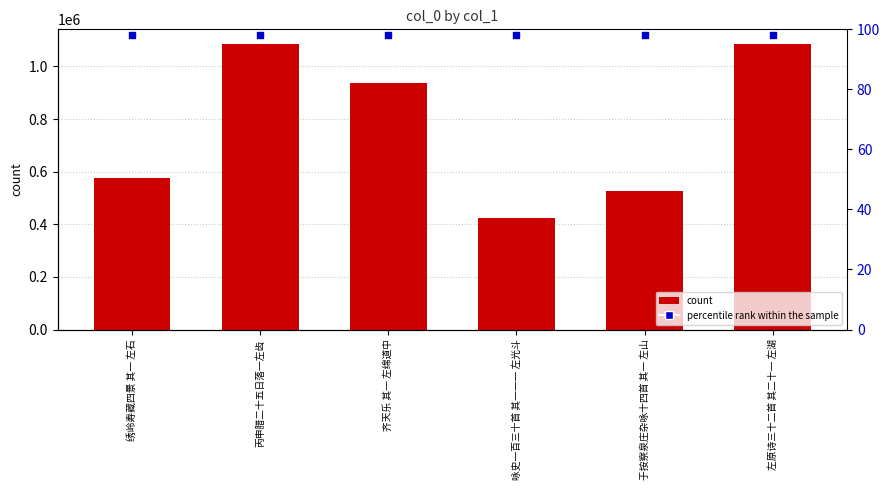

At how many categories does at least one series exceed 51152?

6